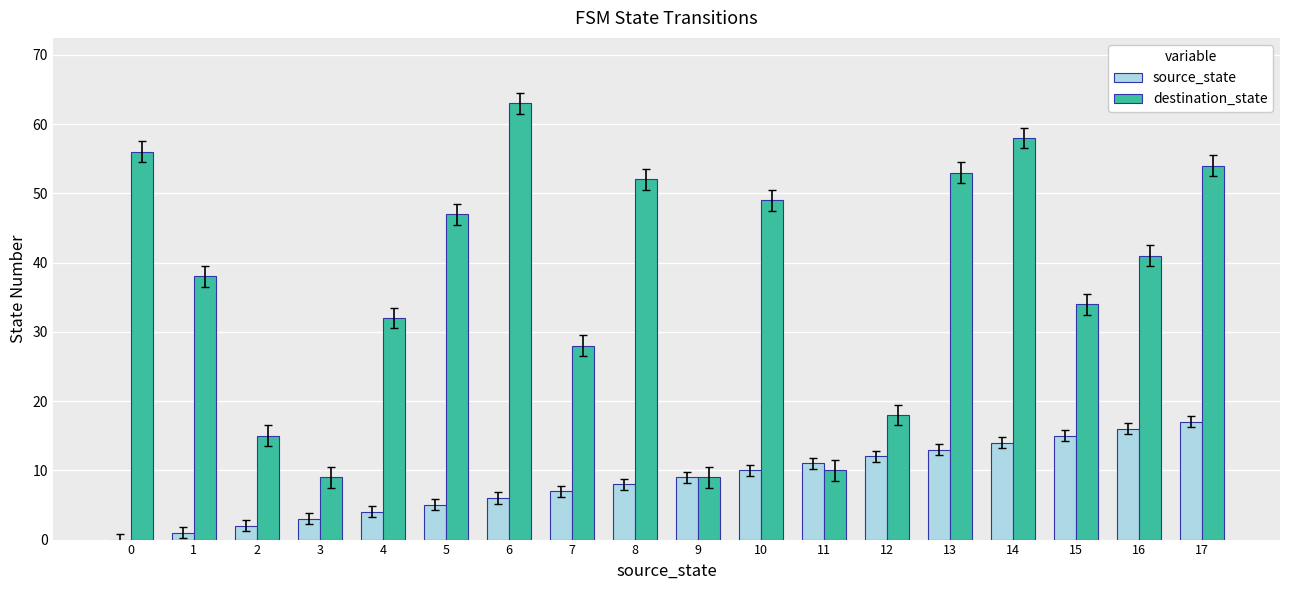

Is the value of destination_state at 1 greater than the value of source_state at 3?

Yes